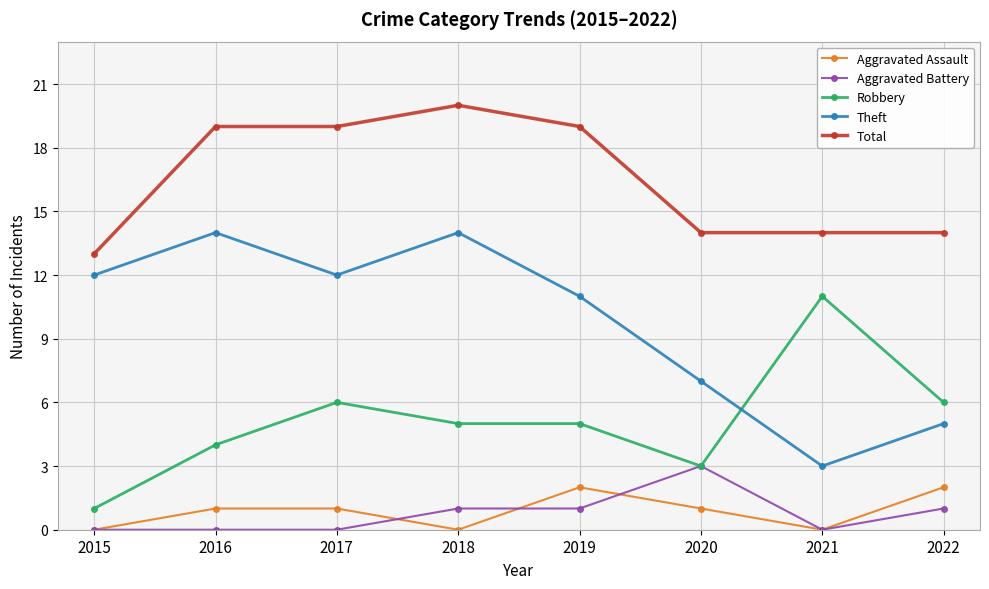

The Aggravated Battery series shows -2 at 2015. True or false?

False